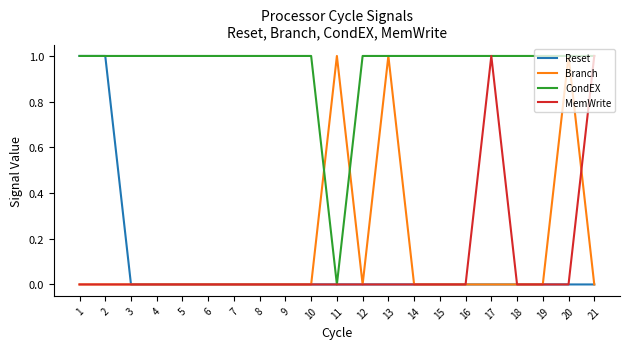

Reading left to right, extract all data points from this chart.

Reset: 1=1	2=1	3=0	4=0	5=0	6=0	7=0	8=0	9=0	10=0	11=0	12=0	13=0	14=0	15=0	16=0	17=0	18=0	19=0	20=0	21=0
Branch: 1=0	2=0	3=0	4=0	5=0	6=0	7=0	8=0	9=0	10=0	11=1	12=0	13=1	14=0	15=0	16=0	17=0	18=0	19=0	20=1	21=0
CondEX: 1=1	2=1	3=1	4=1	5=1	6=1	7=1	8=1	9=1	10=1	11=0	12=1	13=1	14=1	15=1	16=1	17=1	18=1	19=1	20=1	21=1
MemWrite: 1=0	2=0	3=0	4=0	5=0	6=0	7=0	8=0	9=0	10=0	11=0	12=0	13=0	14=0	15=0	16=0	17=1	18=0	19=0	20=0	21=1